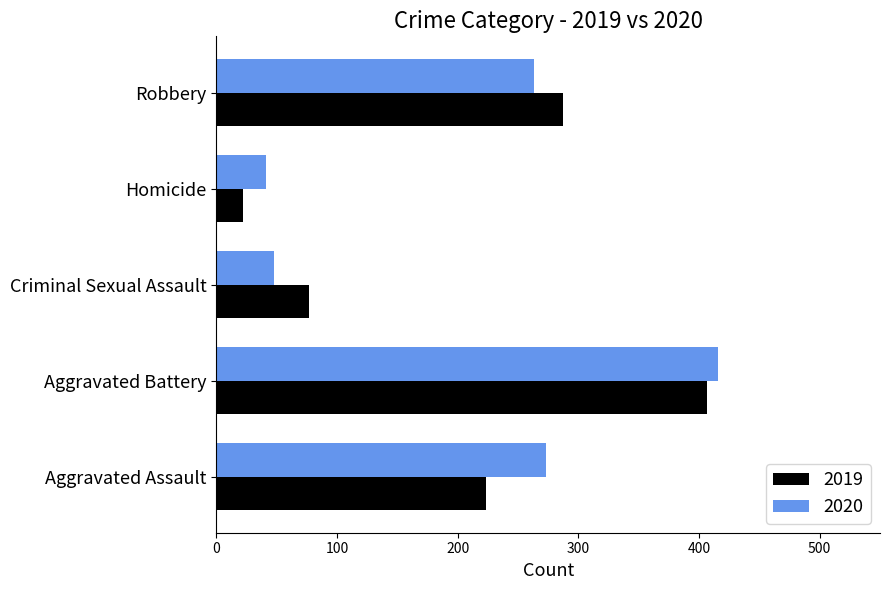

What are all the series names shown in the legend?

2019, 2020